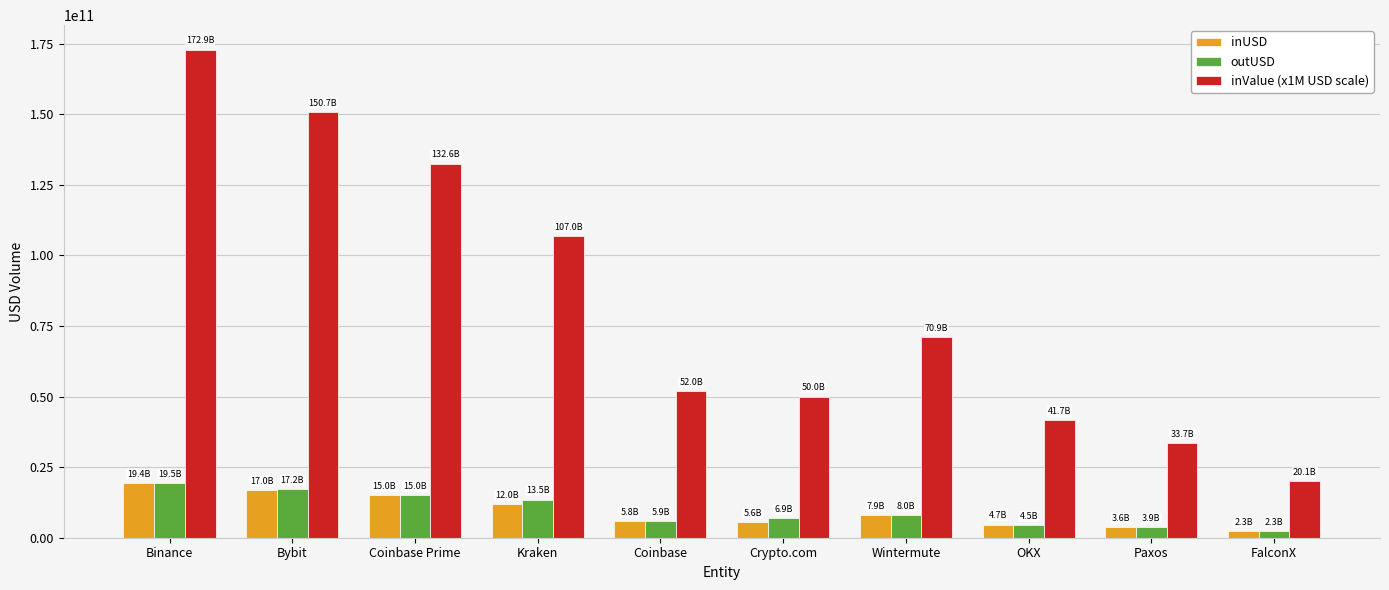

What is the approximate value of outUSD at Paxos?

3858229784.5